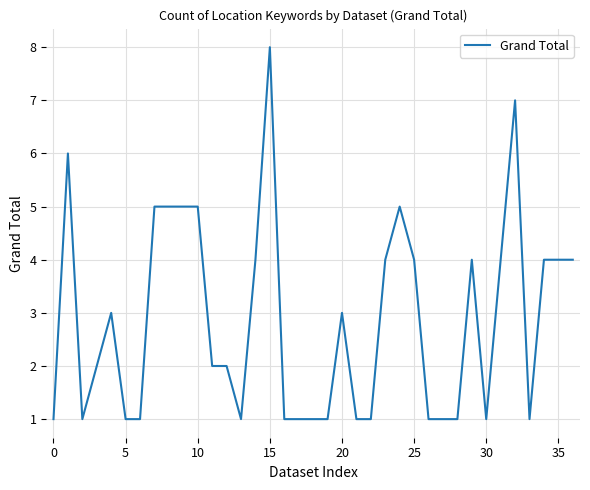

What is the maximum value shown in the chart?

8